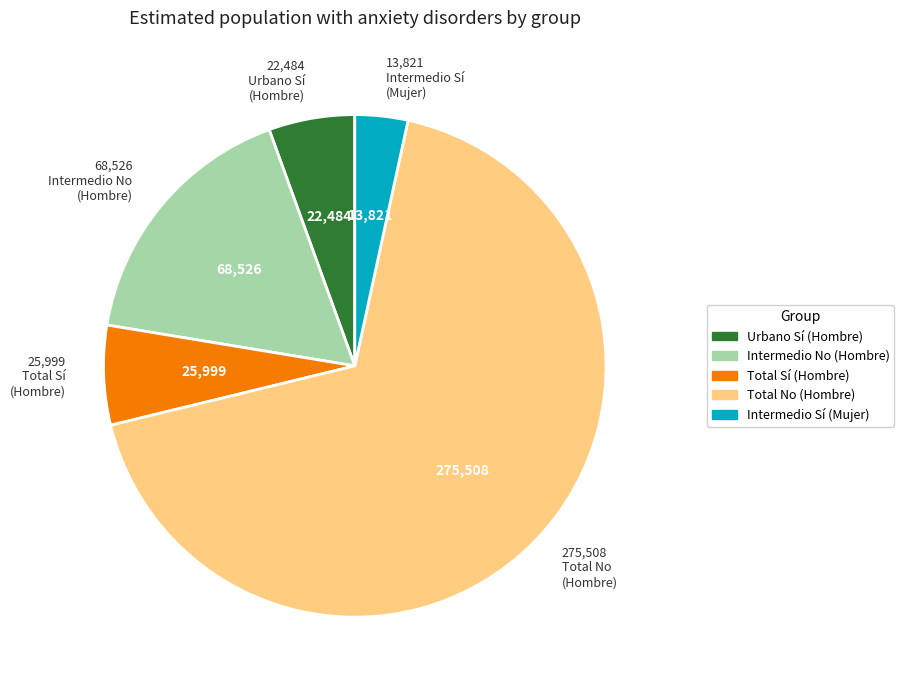

What is the ratio of the value at Total No (Hombre) to the value at Intermedio No (Hombre)?

4.0